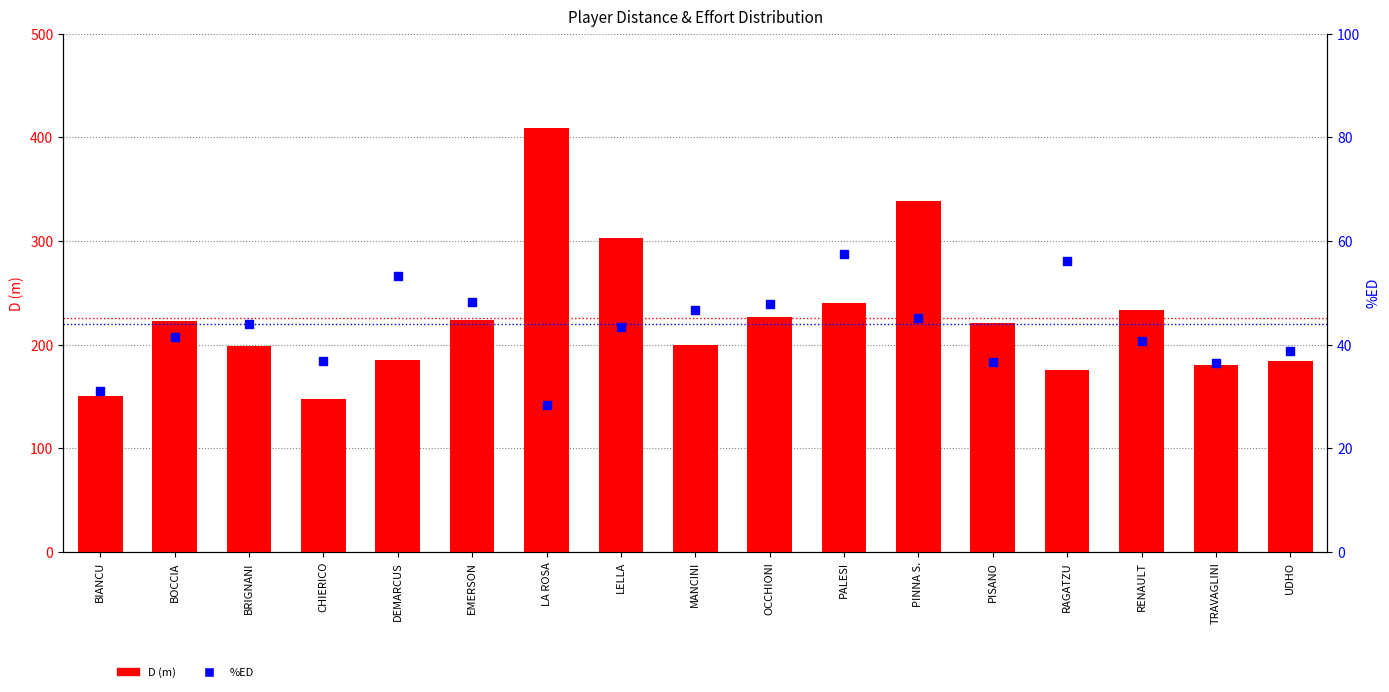

What is the total value across all series at TRAVAGLINI?

216.4